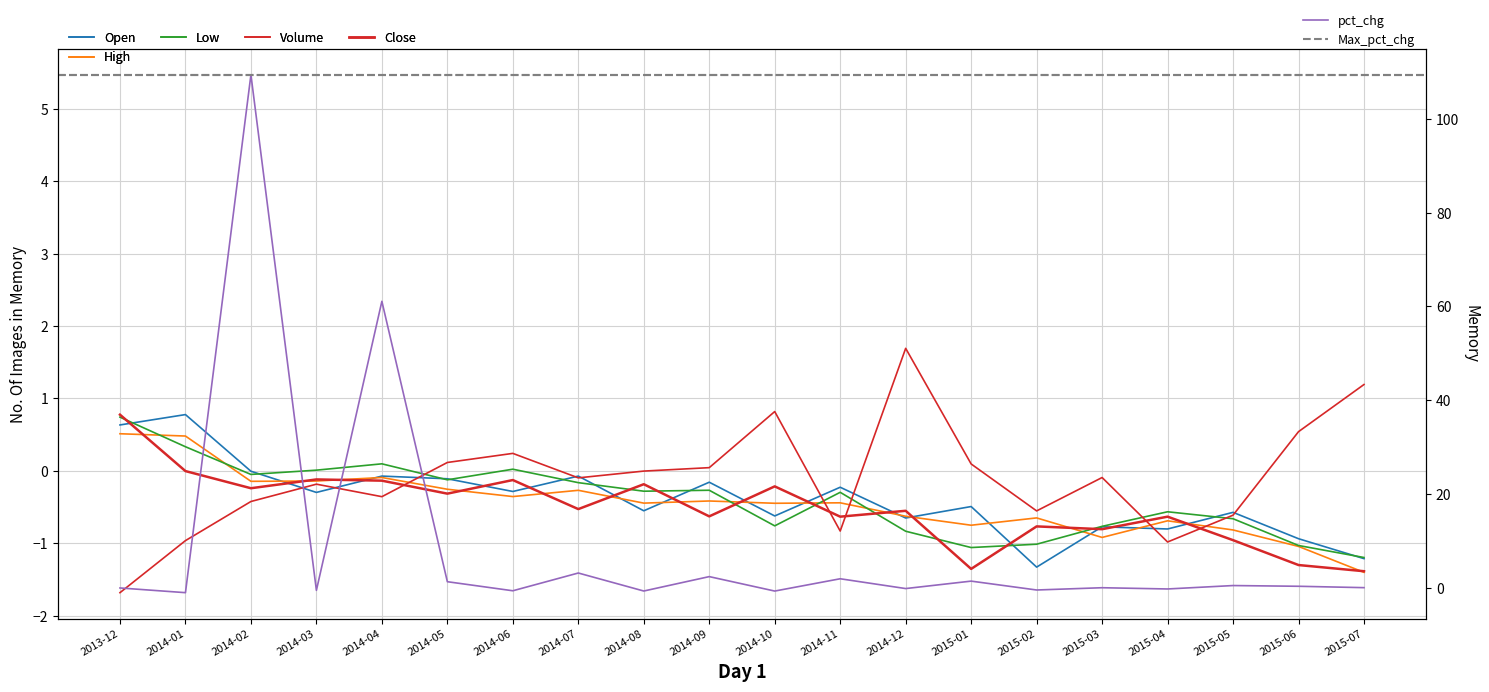

How many times do Volume and Low cross each other?

5